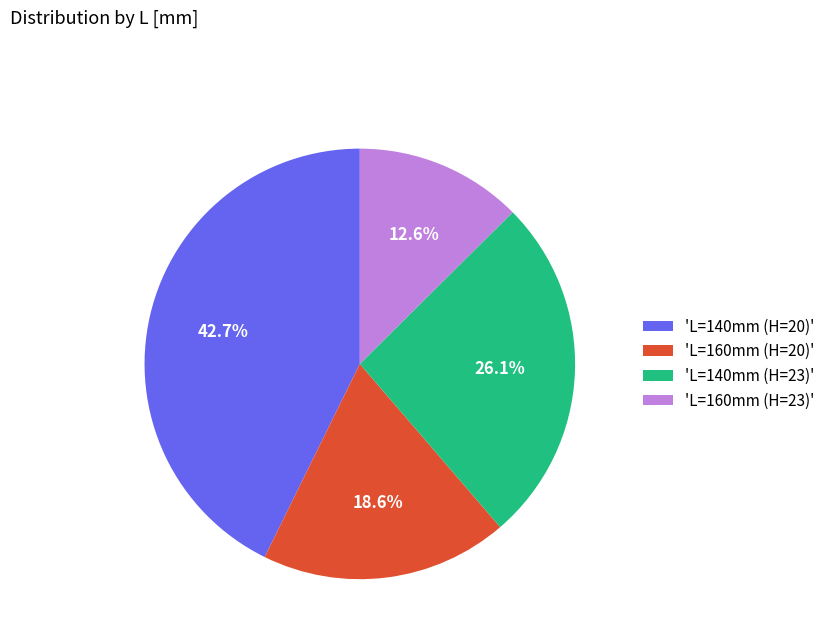

Which has a higher value, 'L=140mm (H=20)' or 'L=160mm (H=20)'?

'L=140mm (H=20)'